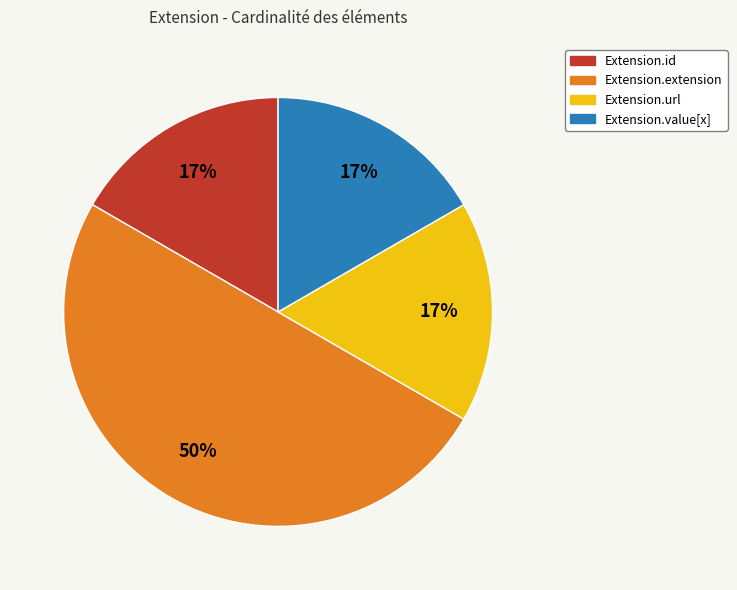

To the nearest percent, what portion does Extension.extension represent?

50%